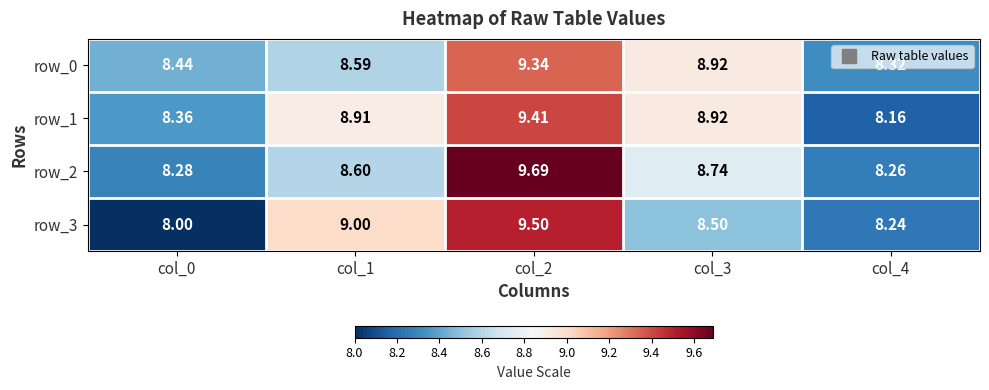

Which series changed the most between col_0 and col_3?

row_1